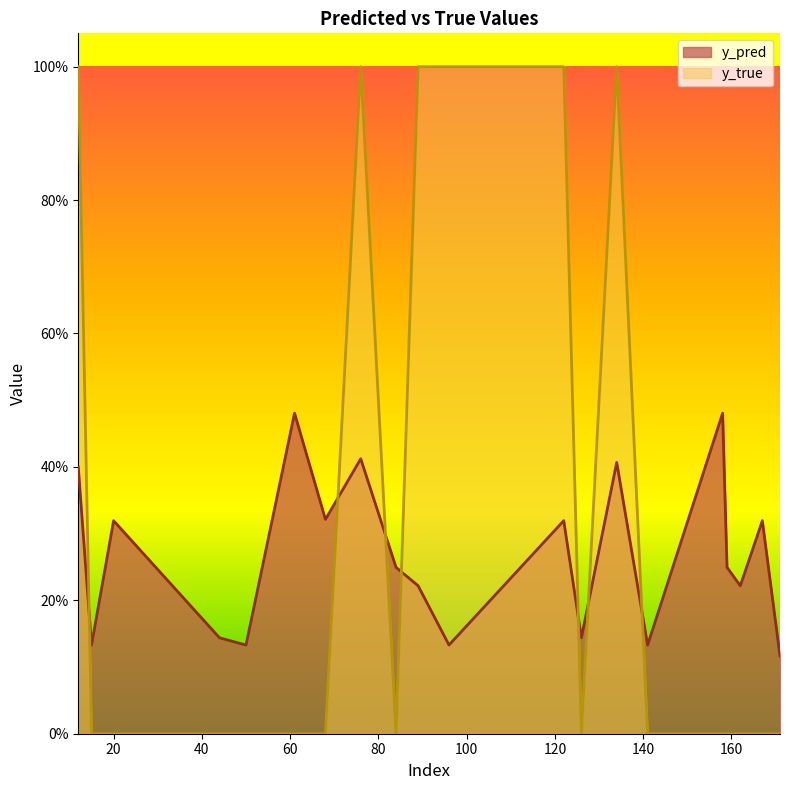

The y_pred series shows 0.1 at 96. True or false?

True